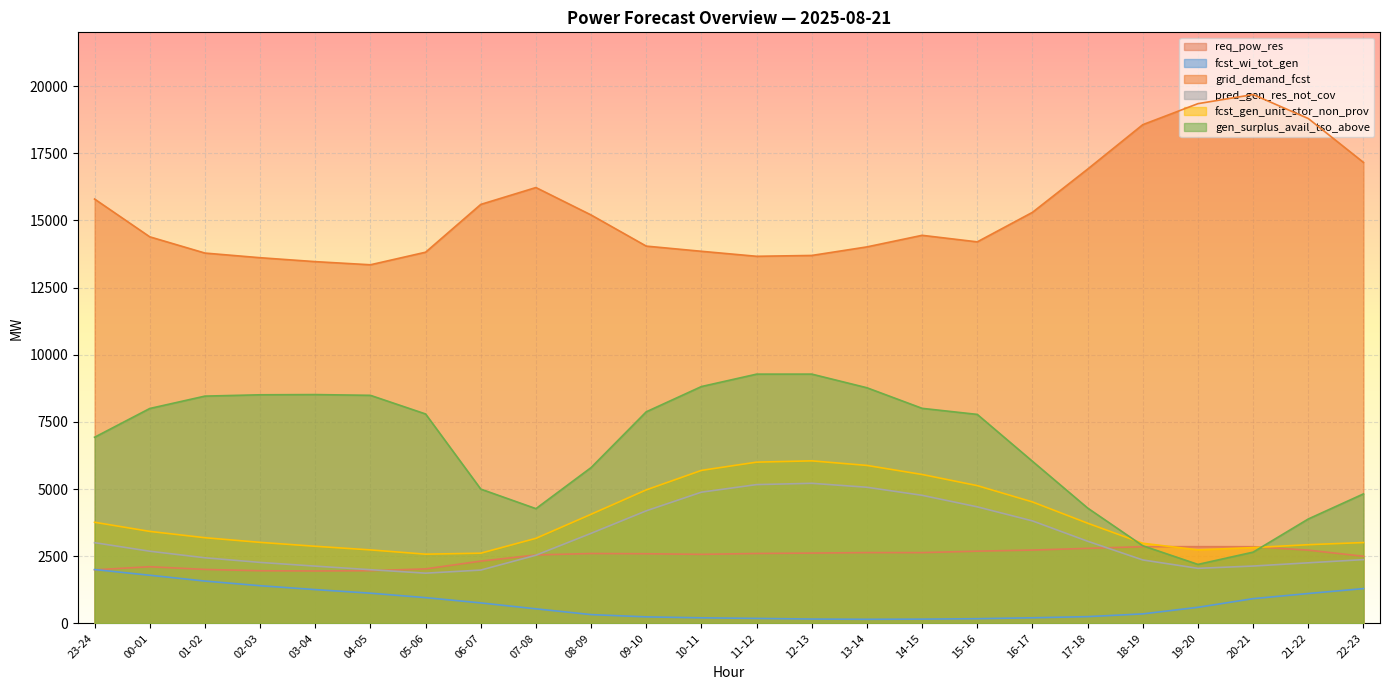

Is the value of pred_gen_res_not_cov at 12-13 greater than the value of fcst_wi_tot_gen at 22-23?

Yes